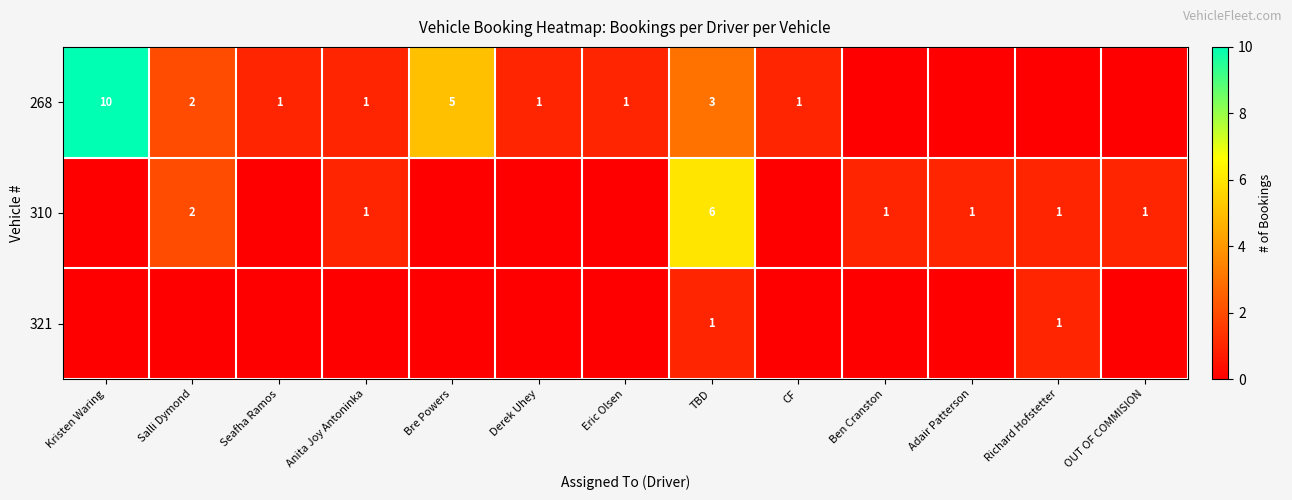

What is the sum of the 310 values at Salli Dymond and Anita Joy Antoninka?

3